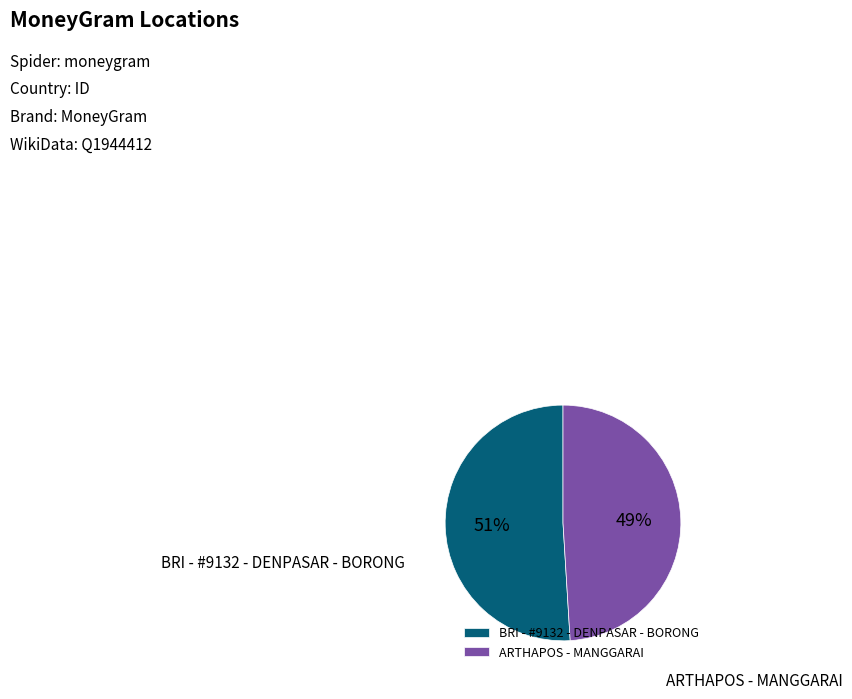

What is the ratio of the value at BRI - #9132 - DENPASAR - BORONG to the value at ARTHAPOS - MANGGARAI?

1.0